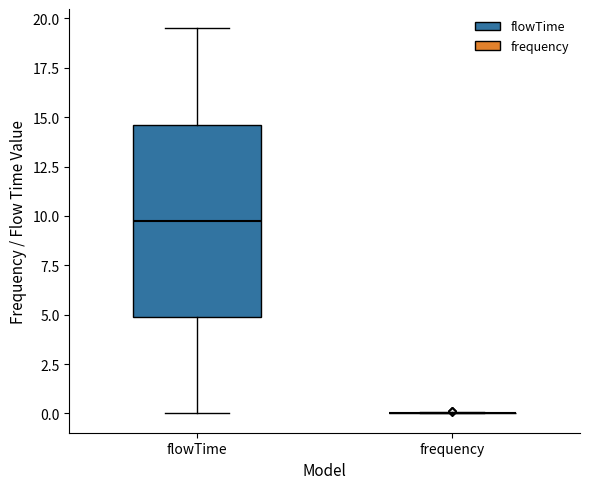

Reading left to right, read every box against the y-axis: the position of its median line, the range the box covers, and the ends of its whiskers. The values are not printed on the chart, so give them approximately, as read against the axis.

flowTime: median 10.0, box 5.0 to 14.5, whiskers 0.0 to 19.5
frequency: box collapsed to a line at 0.0, whiskers 0.0 to 0.0